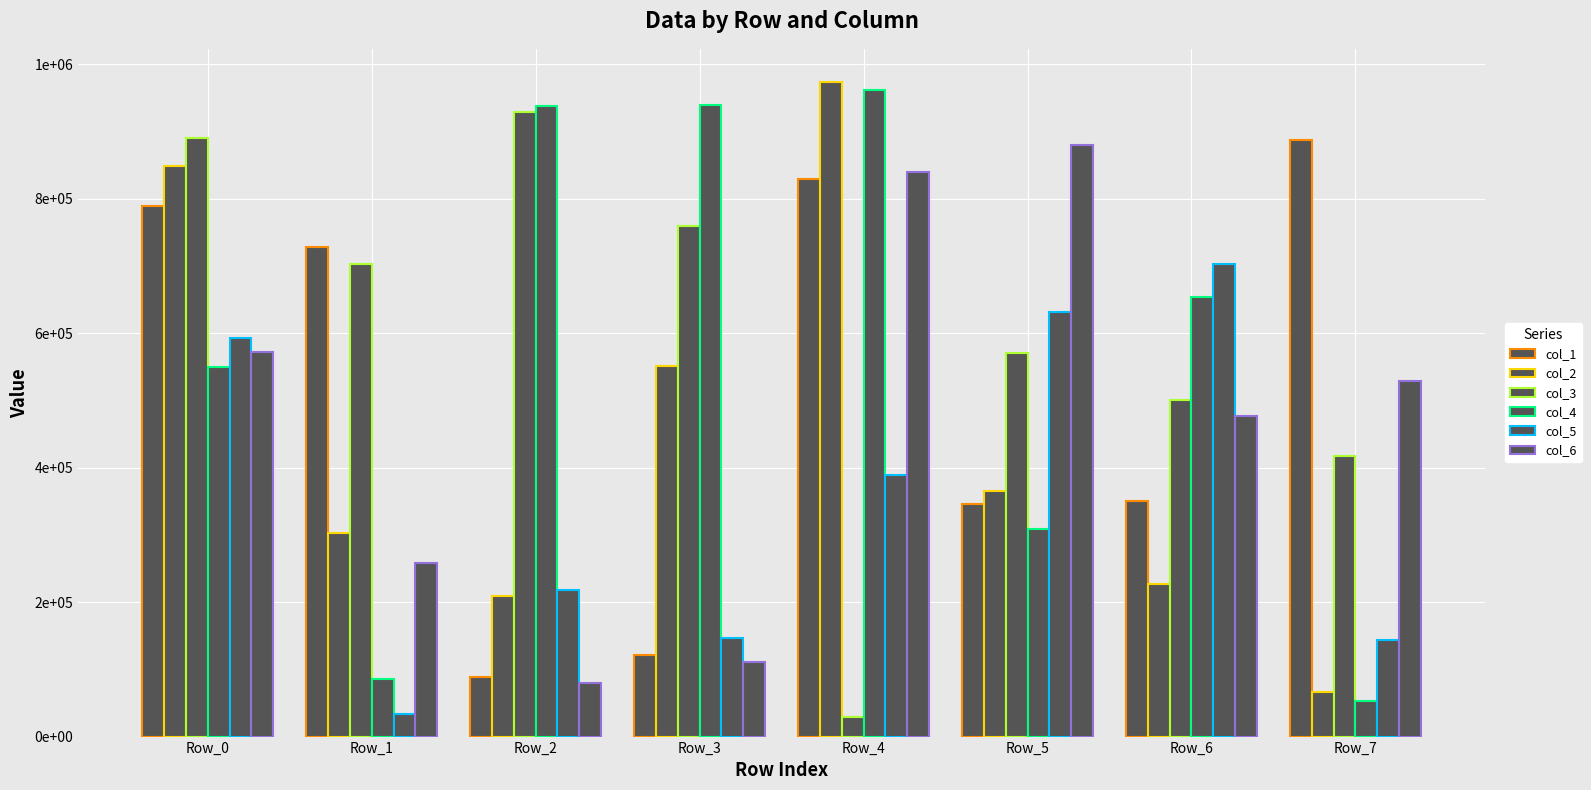

Does the chart contain stacked bars?

No